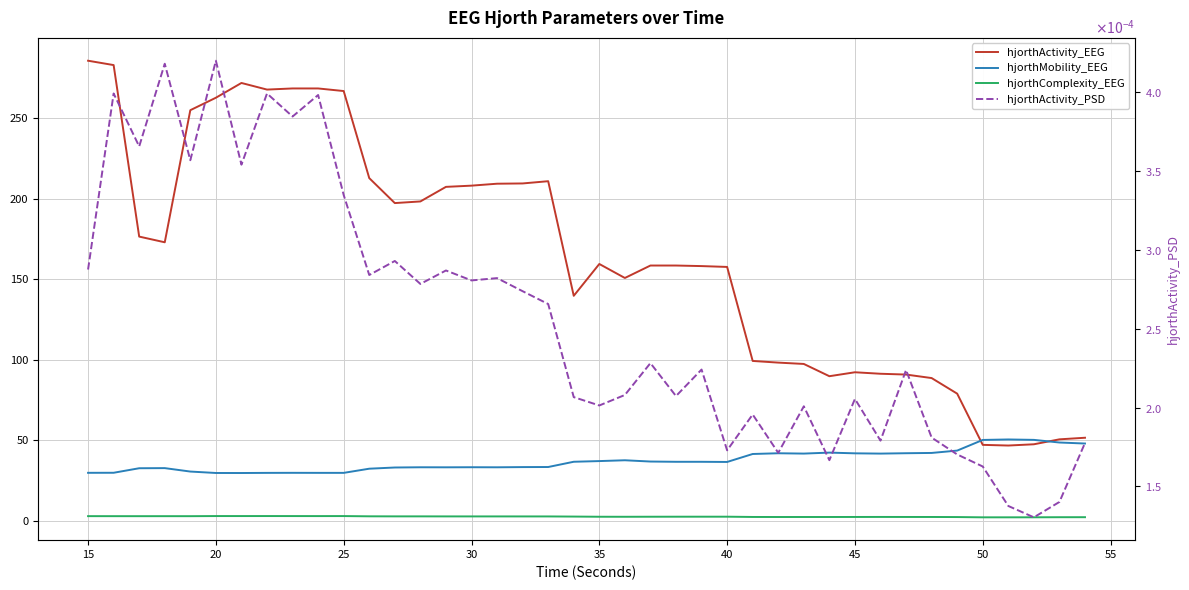

Between 25 and 45, which series saw the biggest shift?

hjorthActivity_EEG